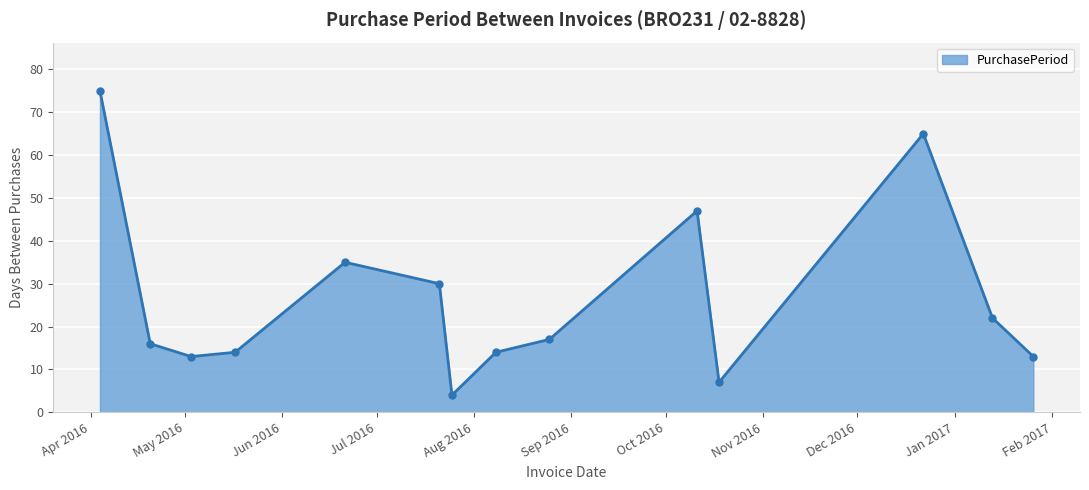

What is the sum of all values?

372